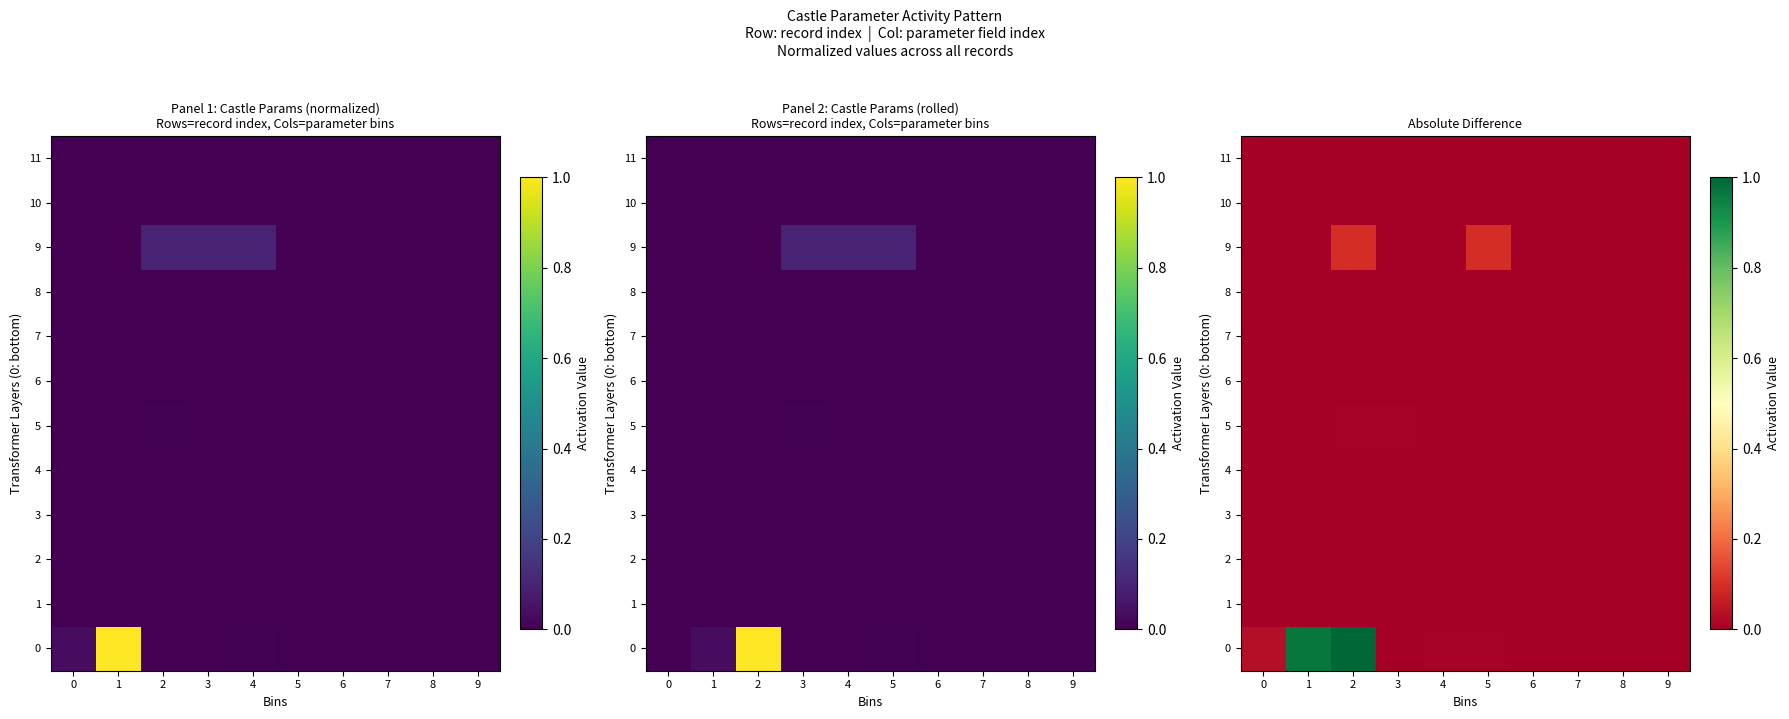

What is the maximum value shown in the chart?

1.0